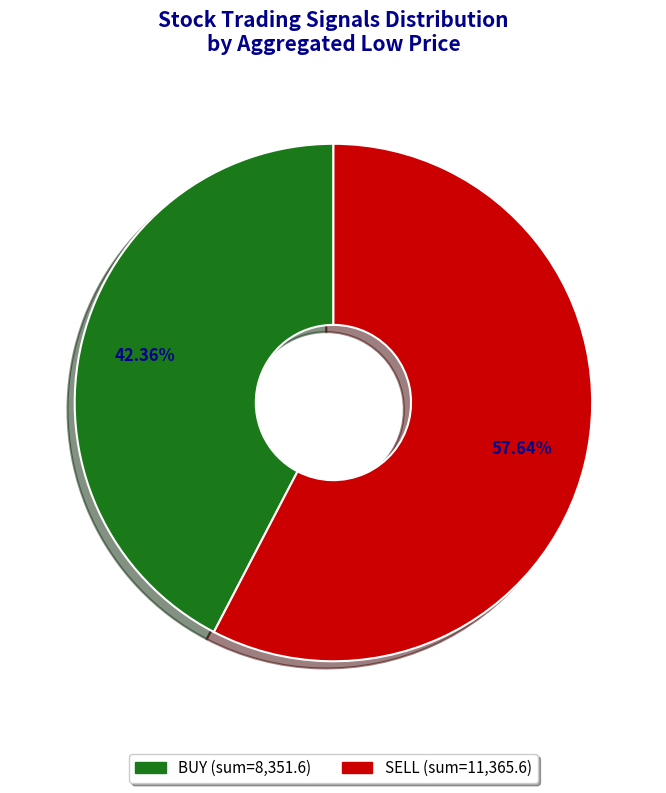

Which has a higher value, BUY or SELL?

SELL